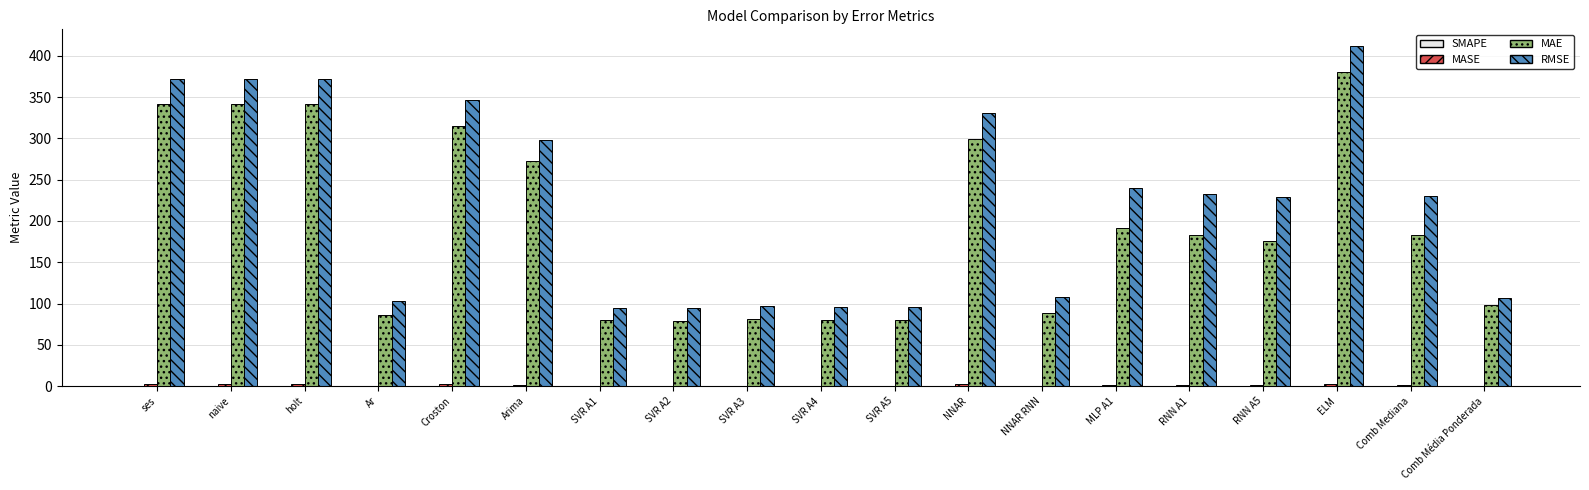

Are the bars grouped side by side (vs. stacked)?

Yes